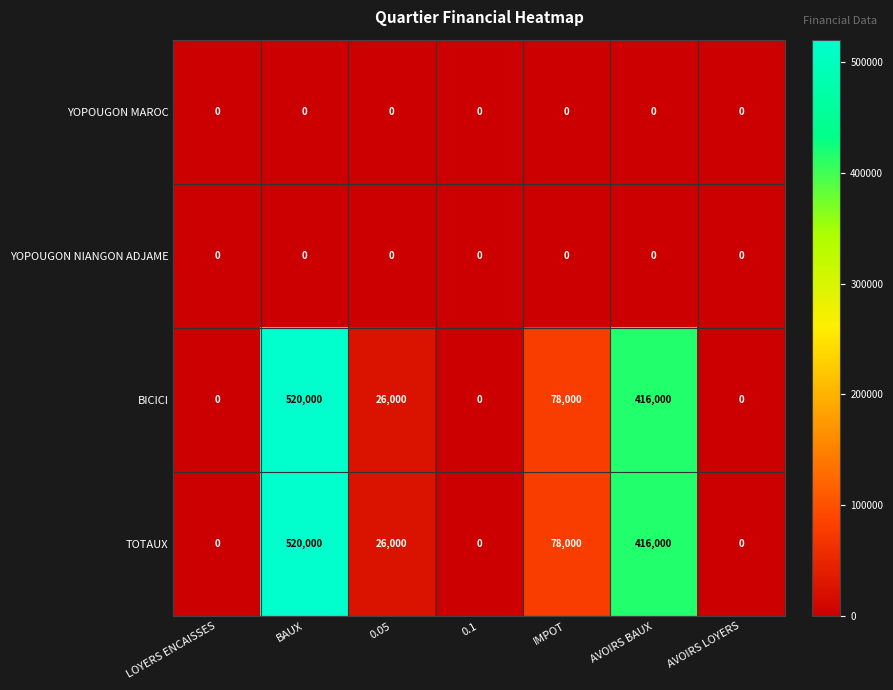

What is the greatest value displayed?

520000